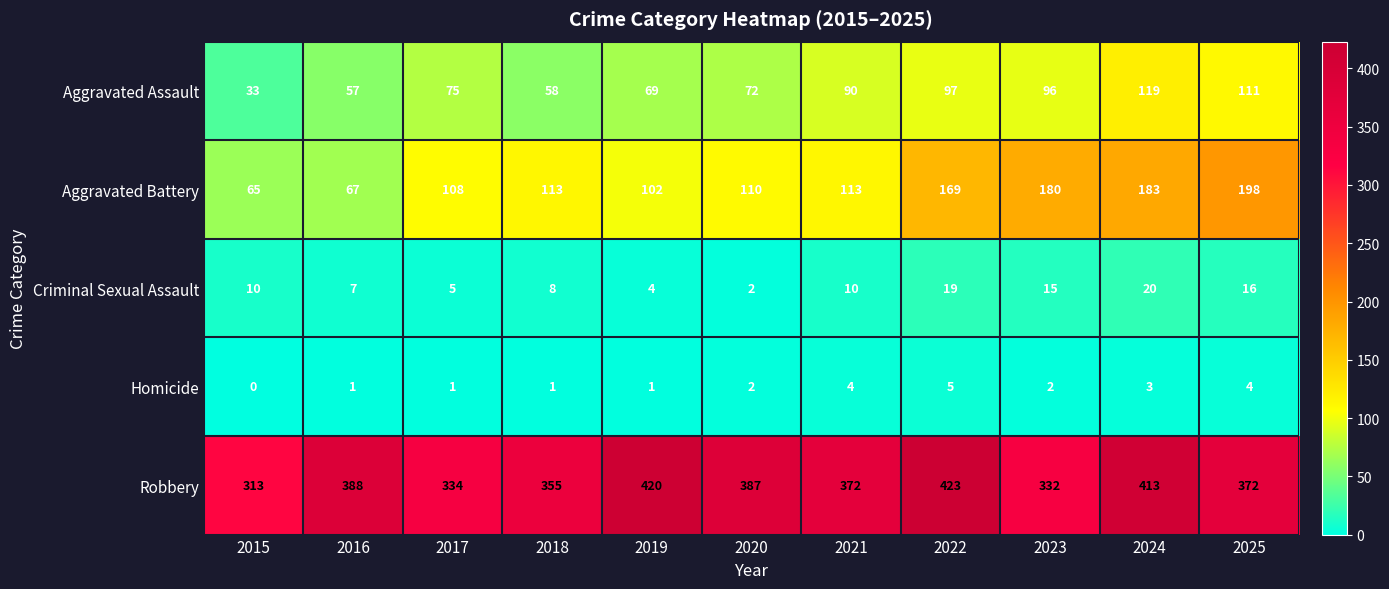

What is the sum of all Homicide values?

24